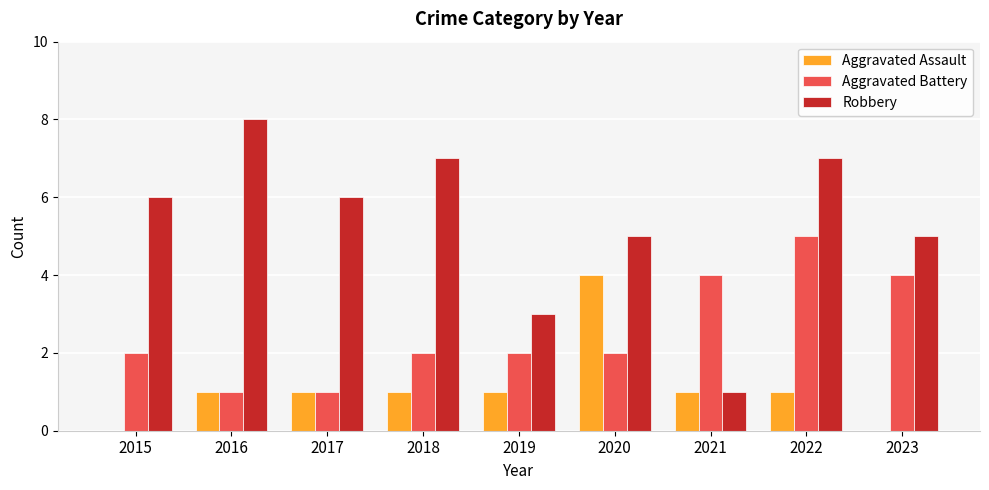

Count the number of data series in this chart.

3